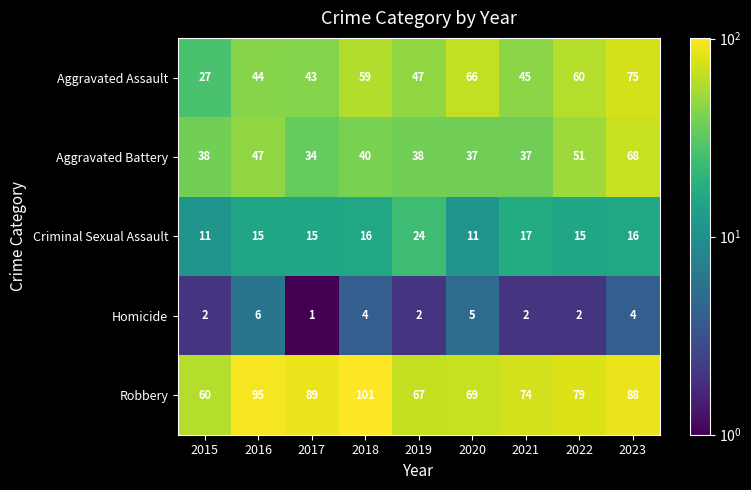

Which category has the highest value across all series?

2018